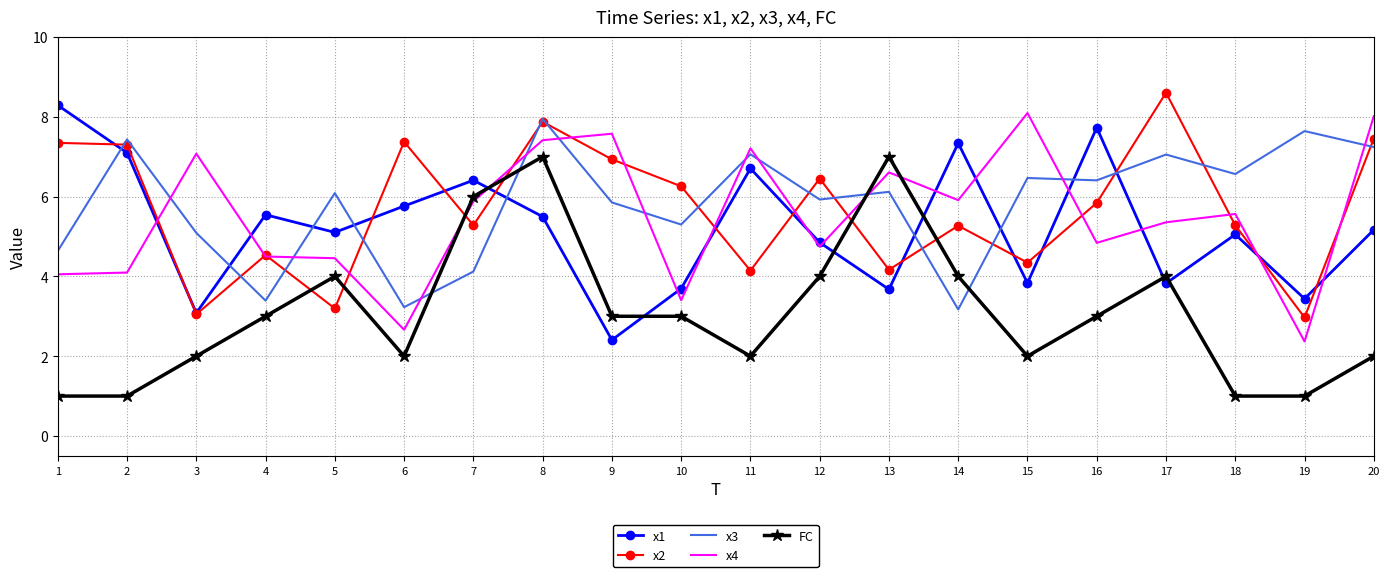

True or false: FC and x1 cross at least once.

True